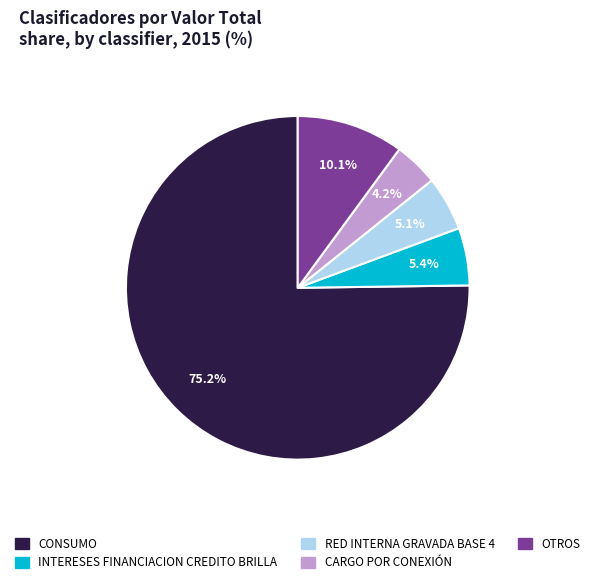

Does any single category account for the majority?

Yes